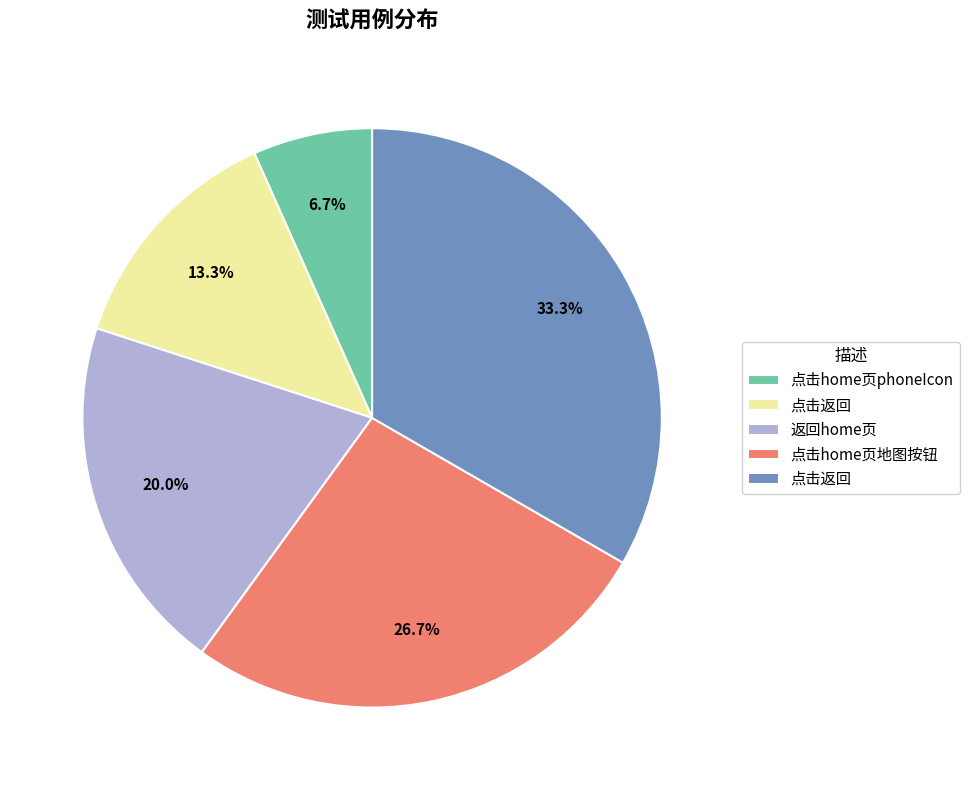

Does any single category account for the majority?

No